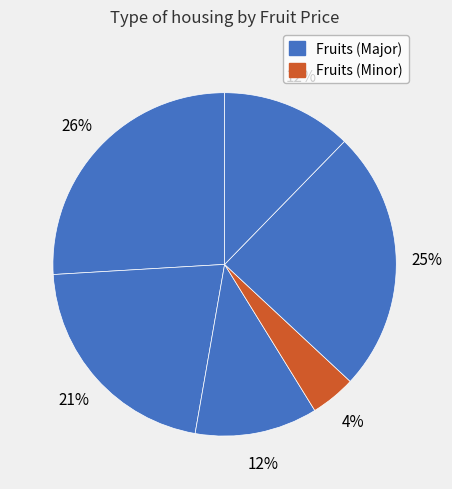

How many segments does this pie chart have?

6